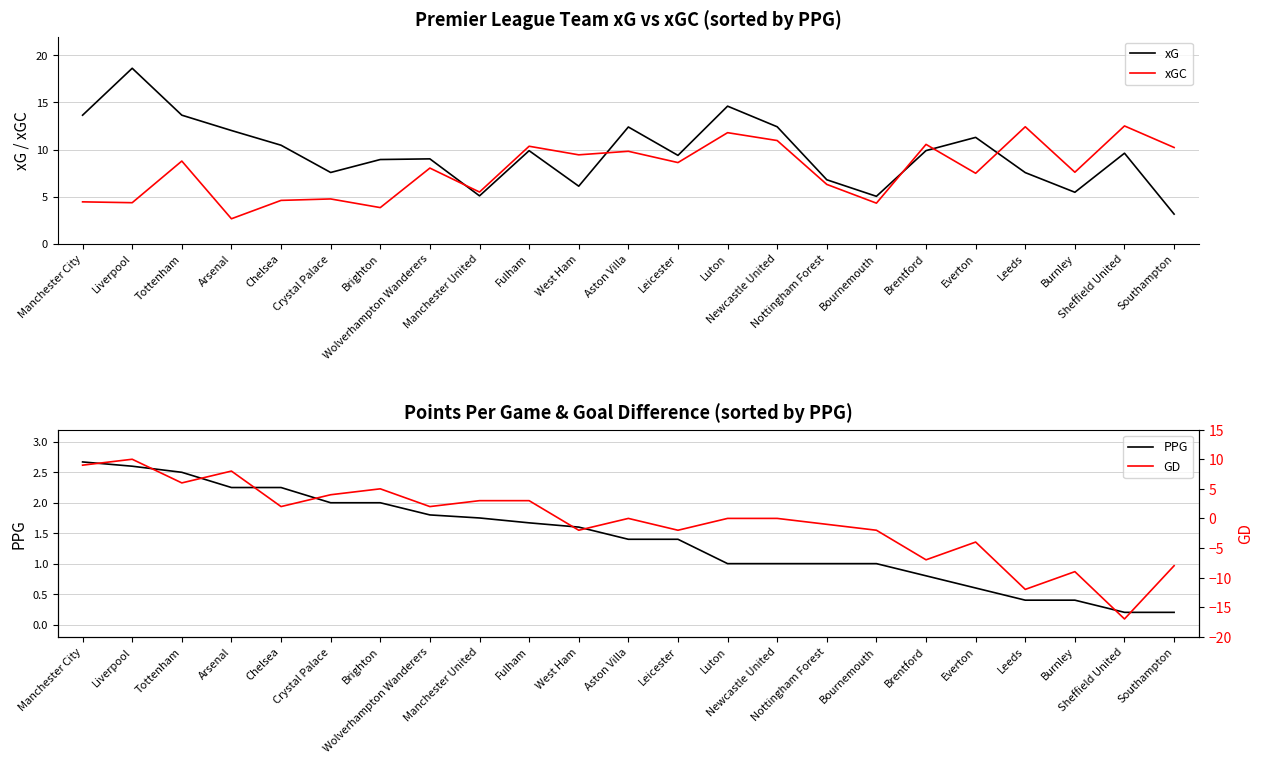

At which category does xGC reach its first local valley?

Liverpool